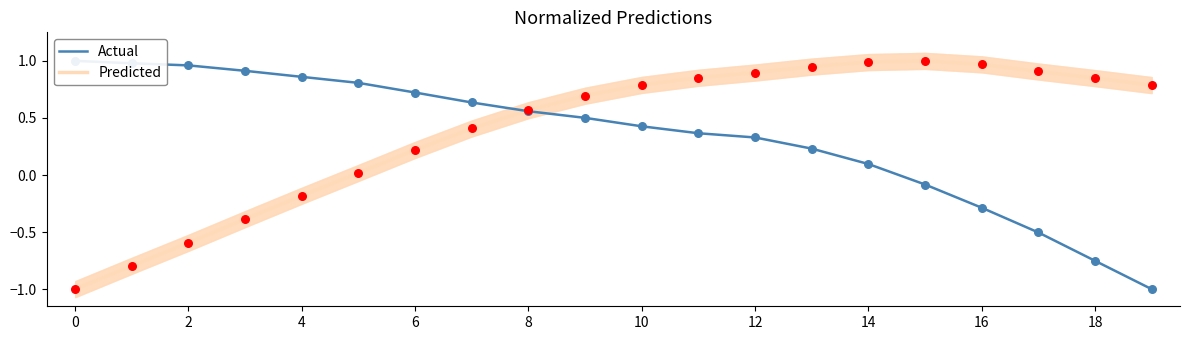

At which category is the sum across all series the highest?

12